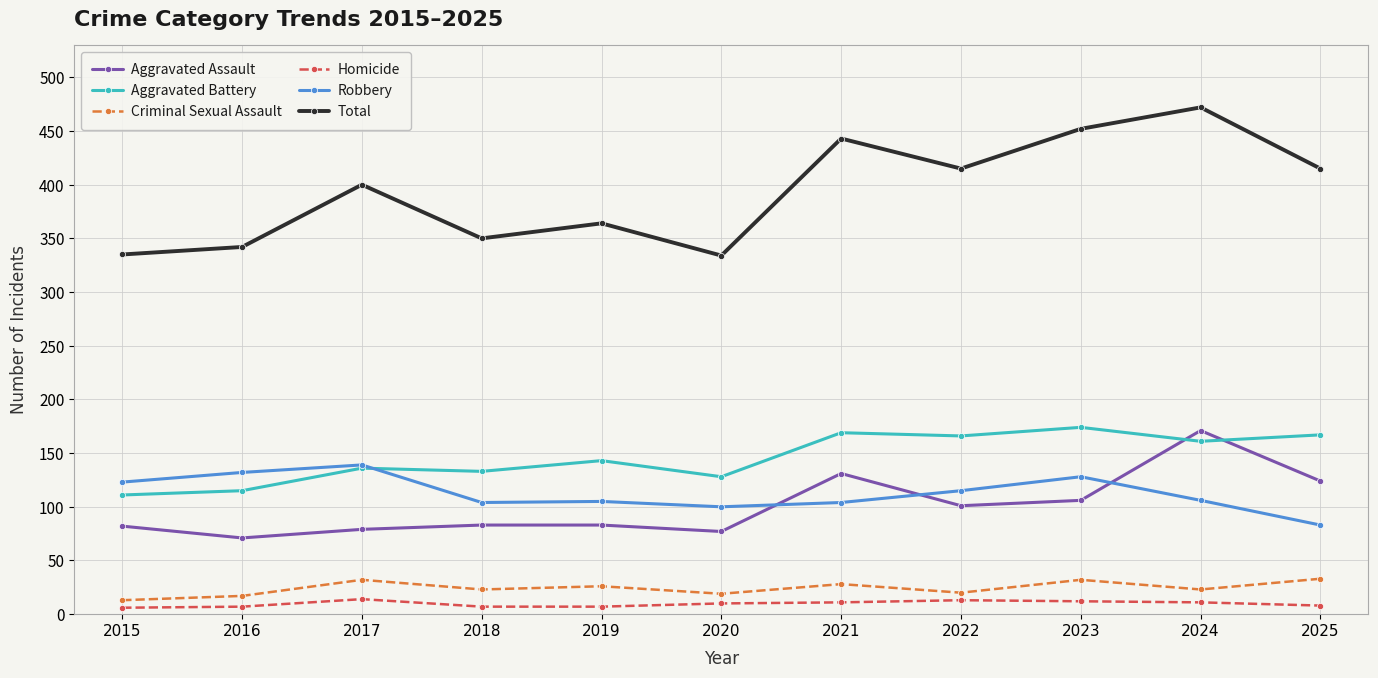

In Robbery, how many points are lower than both neighbors (excluding endpoints)?

2